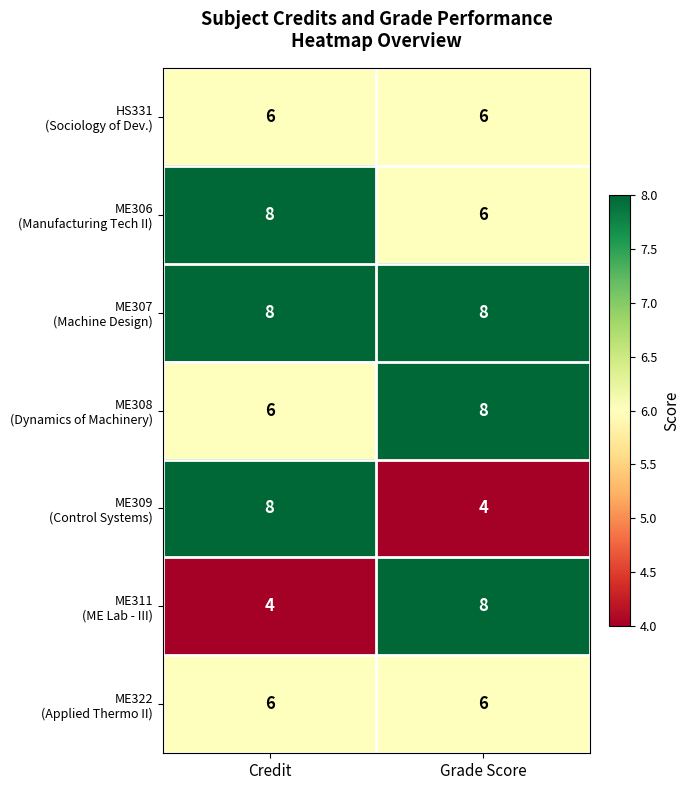

What is the minimum value shown in the chart?

4